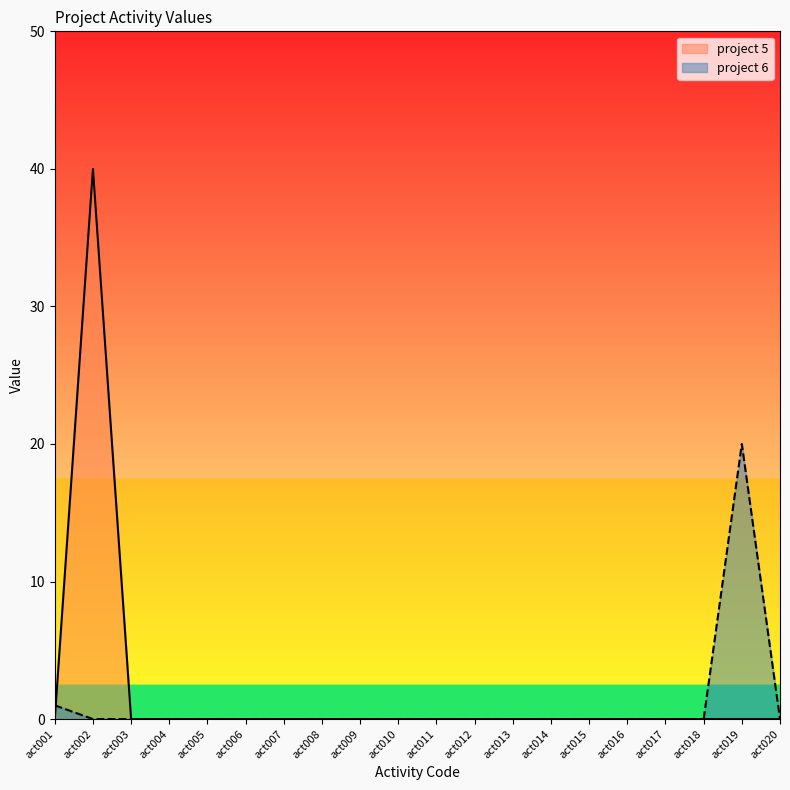

List the labels in order of project 6 value, largest first.

act019, act001, act002, act003, act004, act005, act006, act007, act008, act009, act010, act011, act012, act013, act014, act015, act016, act017, act018, act020